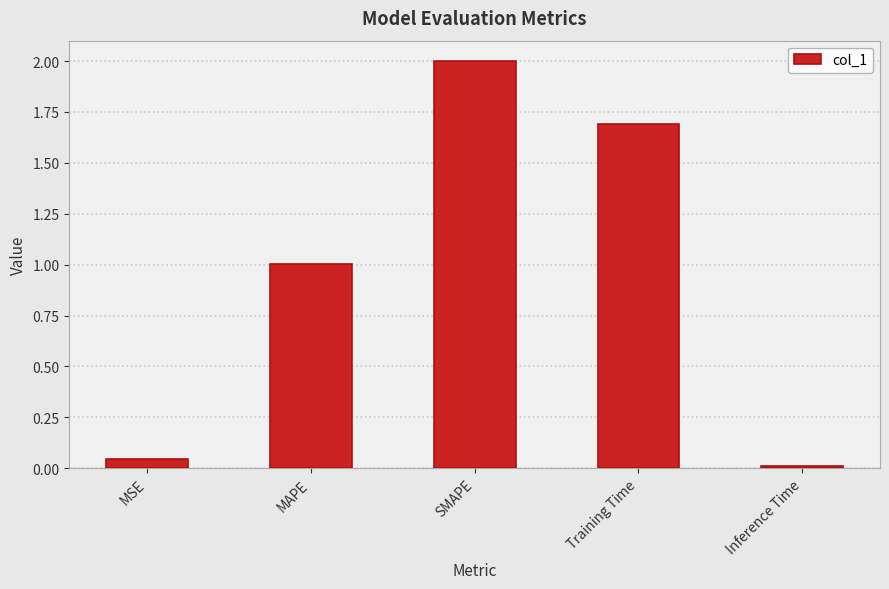

What is the change in value from MAPE to Training Time?

+0.7